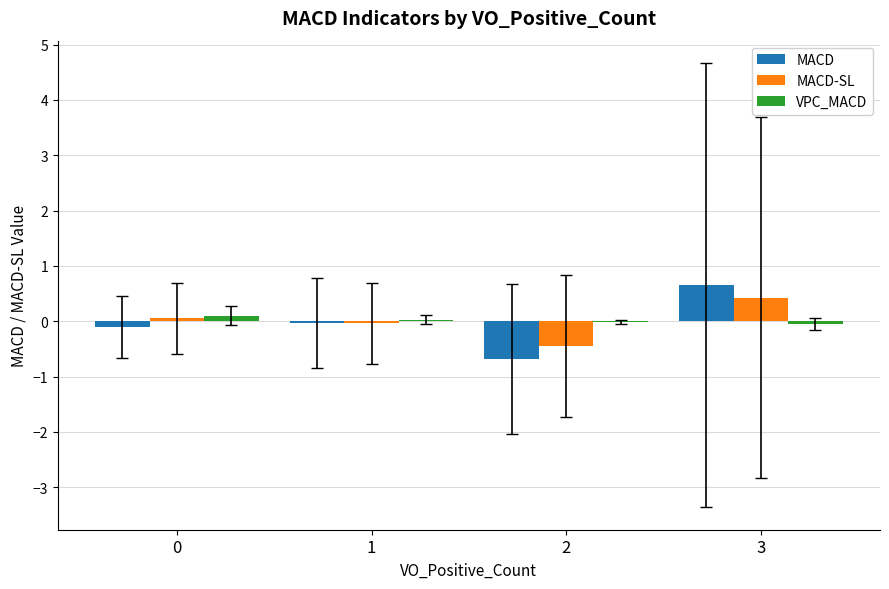

What is the greatest value displayed?

0.7